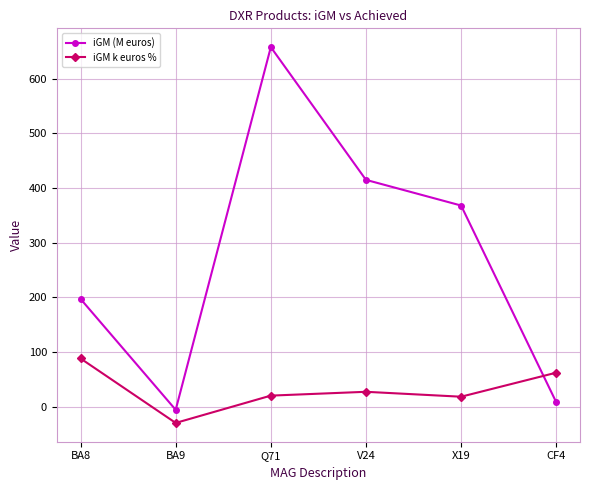

Rank the series by their average value, from lowest to highest.

iGM k euros %, iGM (M euros)